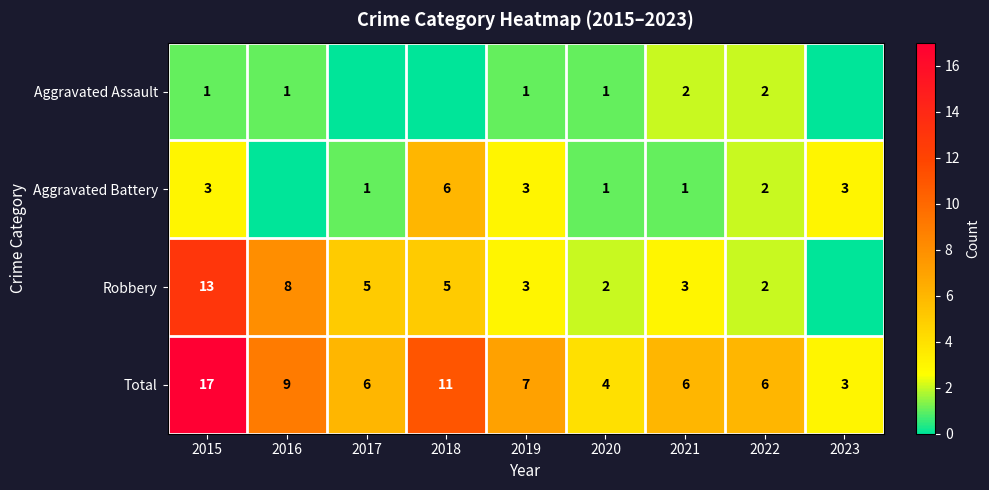

The value of Aggravated Battery at 2020 is 1. True or false?

True